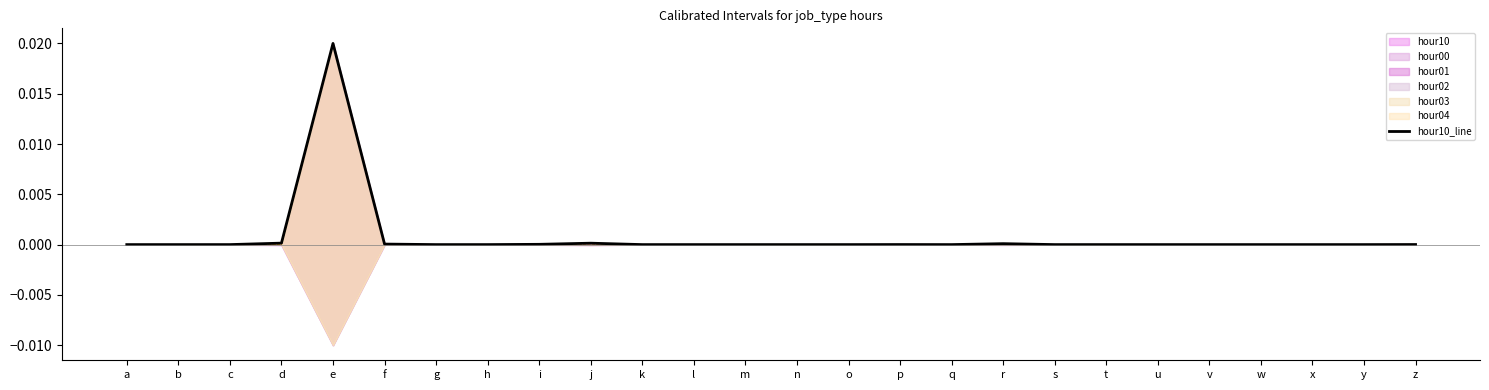

Rank the categories by value from highest to lowest.

e, d, j, r, f, i, z, p, c, n, h, s, t, a, k, v, u, b, w, m, l, g, o, q, x, y